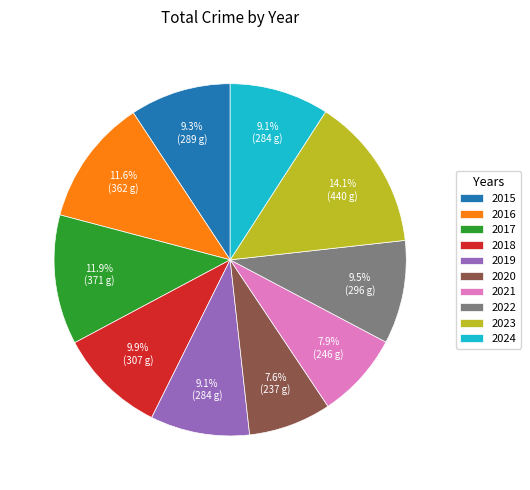

Count the number of slices in the pie.

10